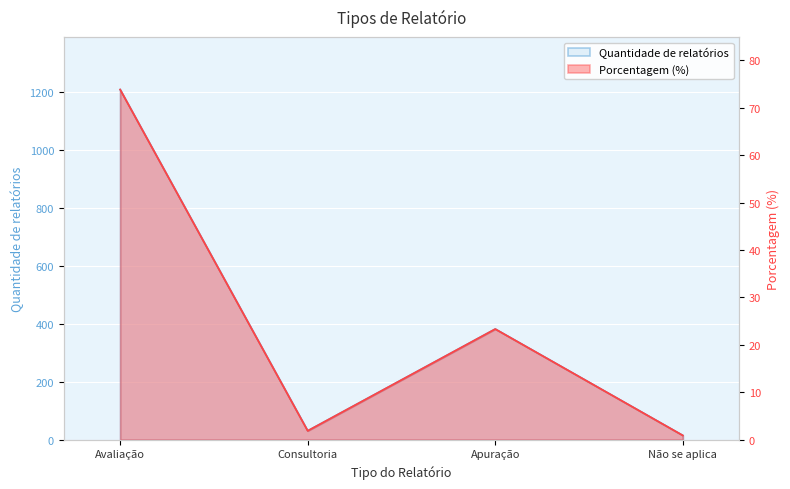

How many series are shown in this chart?

2